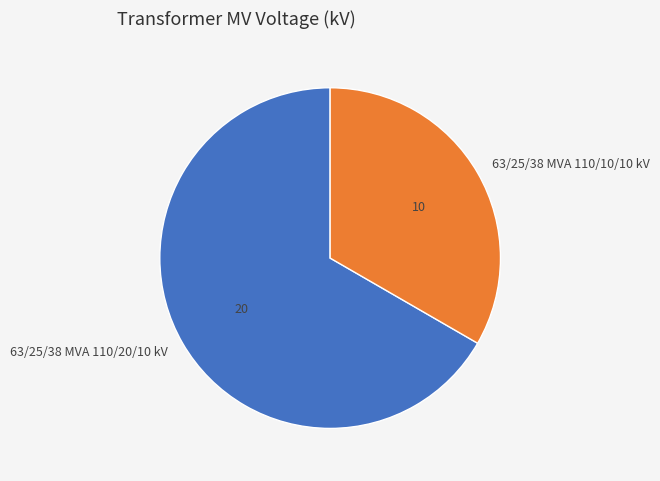

What is the smallest slice in the pie chart?

63/25/38 MVA 110/10/10 kV